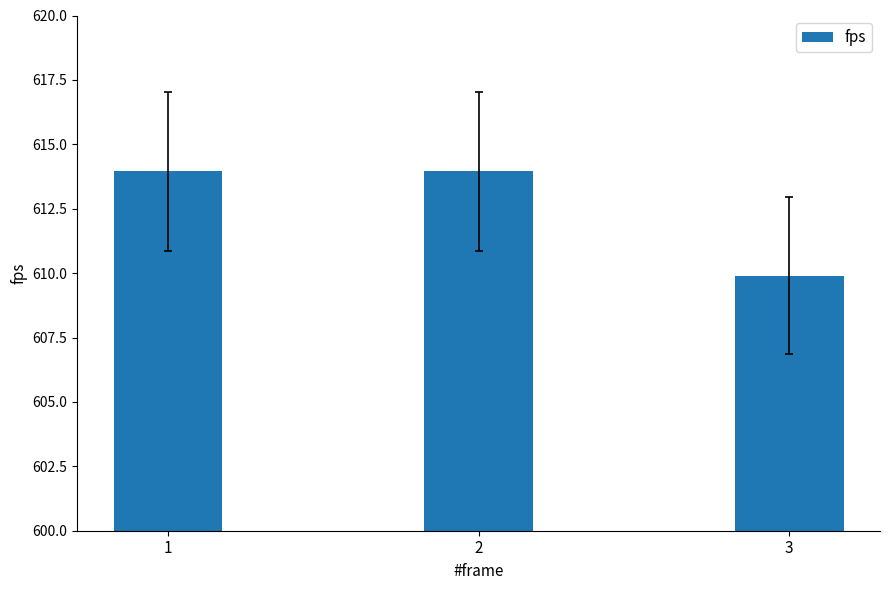

At which label does the data first exceed 613?

1